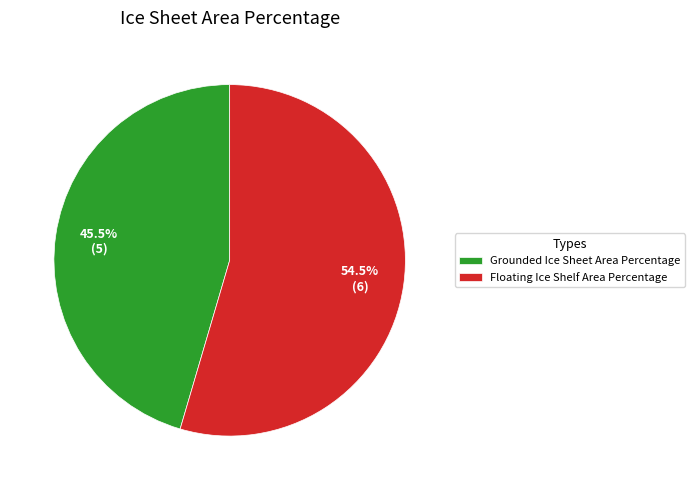

Rank the categories by value from highest to lowest.

Floating Ice Shelf Area Percentage, Grounded Ice Sheet Area Percentage